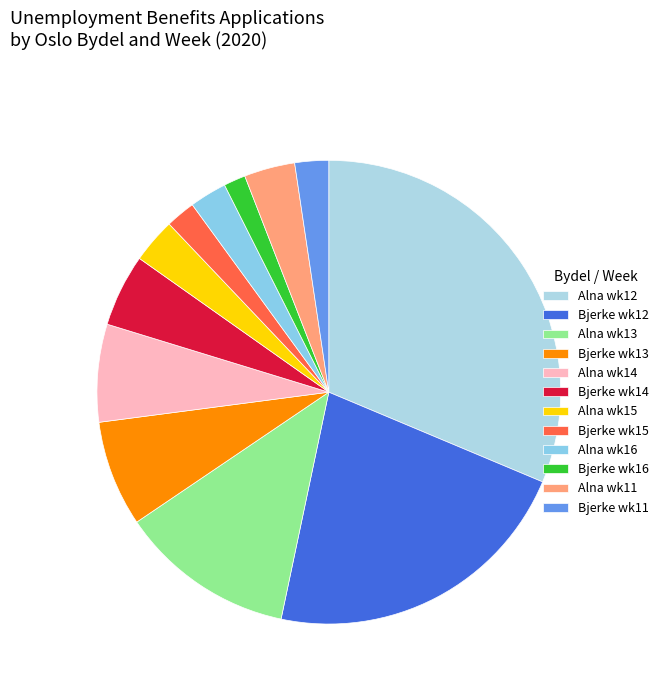

How many slices are in this pie chart?

12